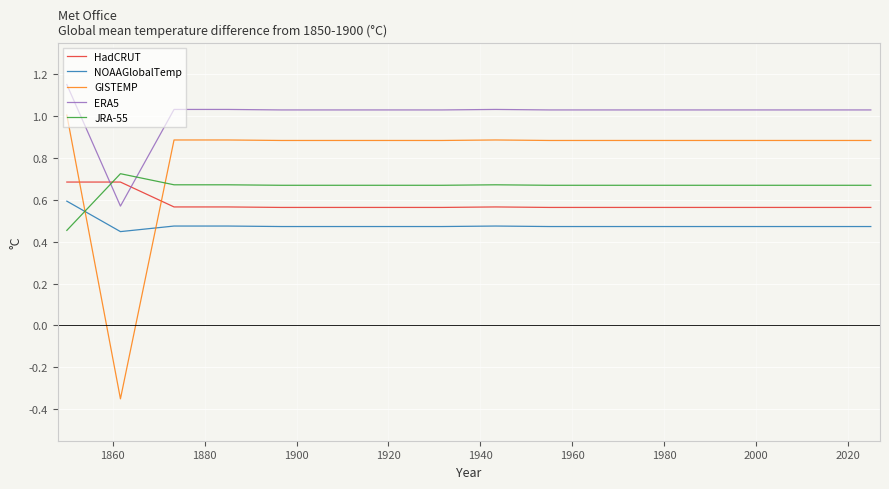

Rank the series by their average value, from highest to lowest.

ERA5, GISTEMP, JRA-55, HadCRUT, NOAAGlobalTemp